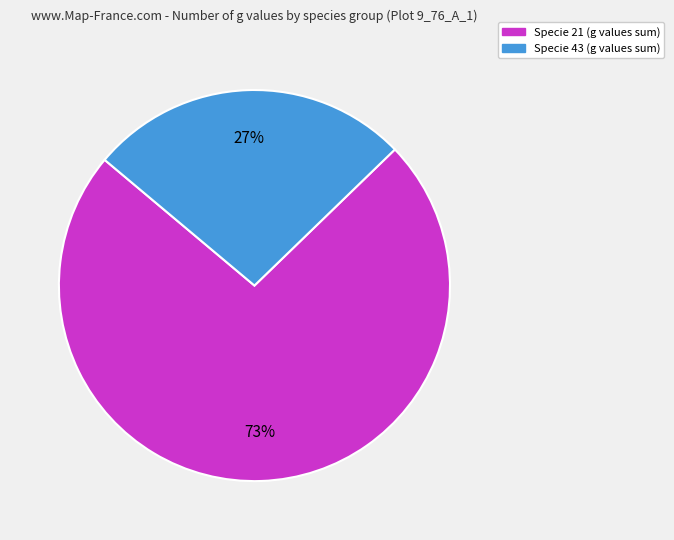

How many segments does this pie chart have?

2